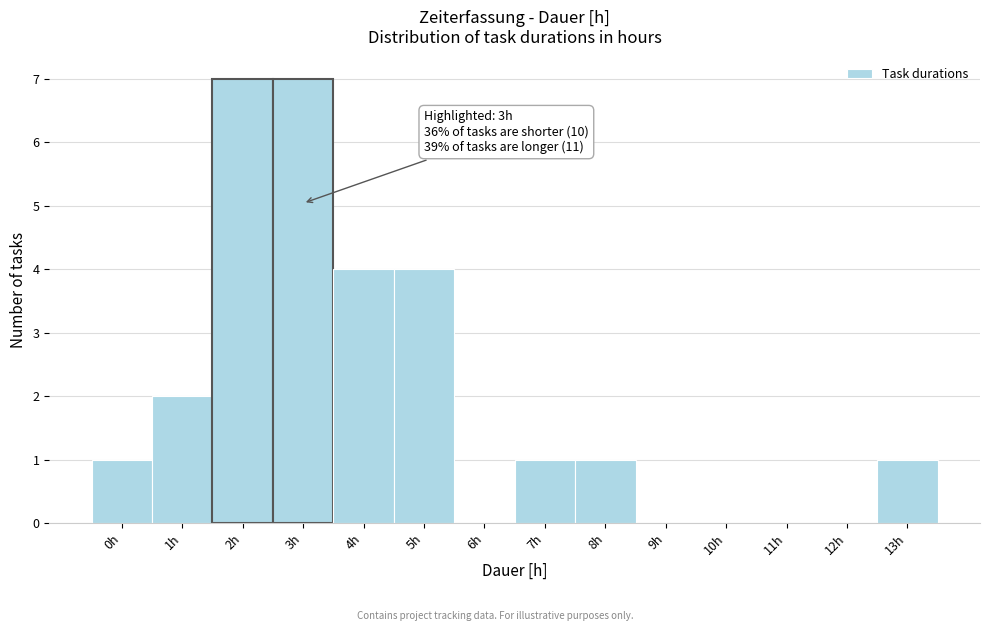

Reading right to left, list all the values displayed in this chart.

13h=1	12h=0	11h=0	10h=0	9h=0	8h=1	7h=1	6h=0	5h=4	4h=4	3h=7	2h=7	1h=2	0h=1